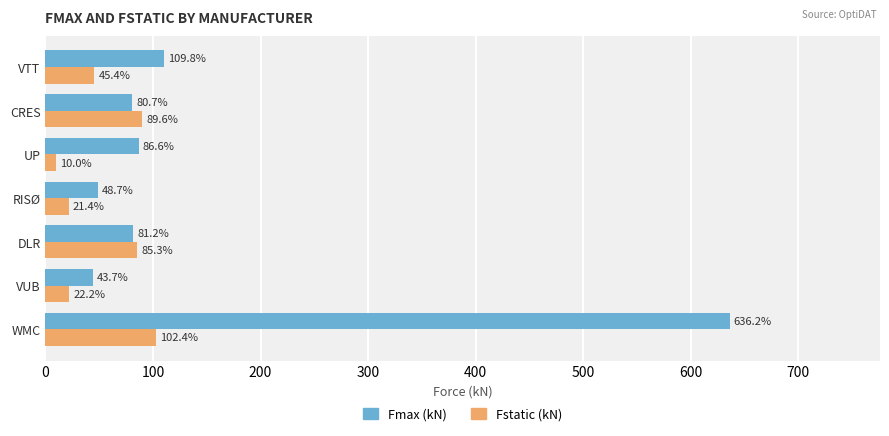

Which series has the widest spread of values?

Fmax (kN)